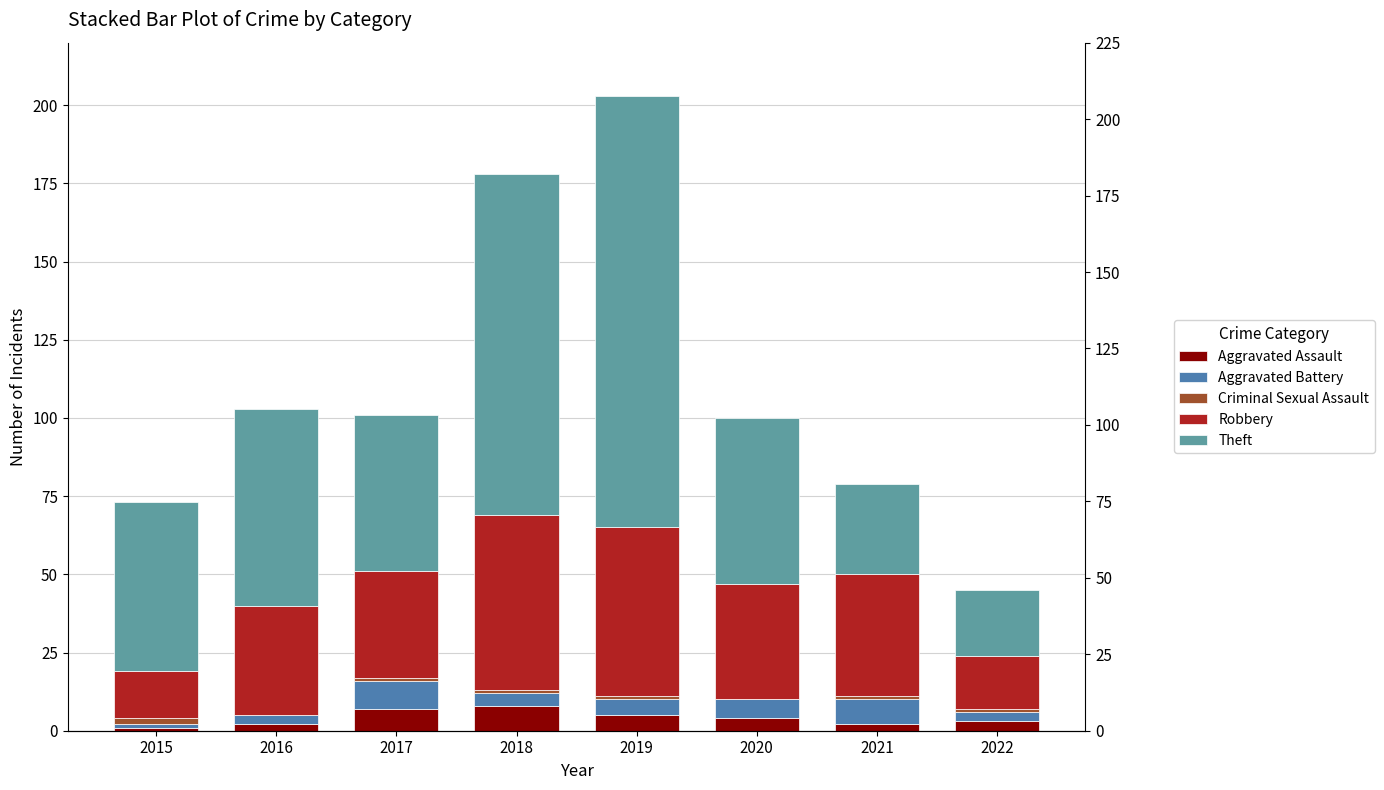

How many bars are there in each group?

5